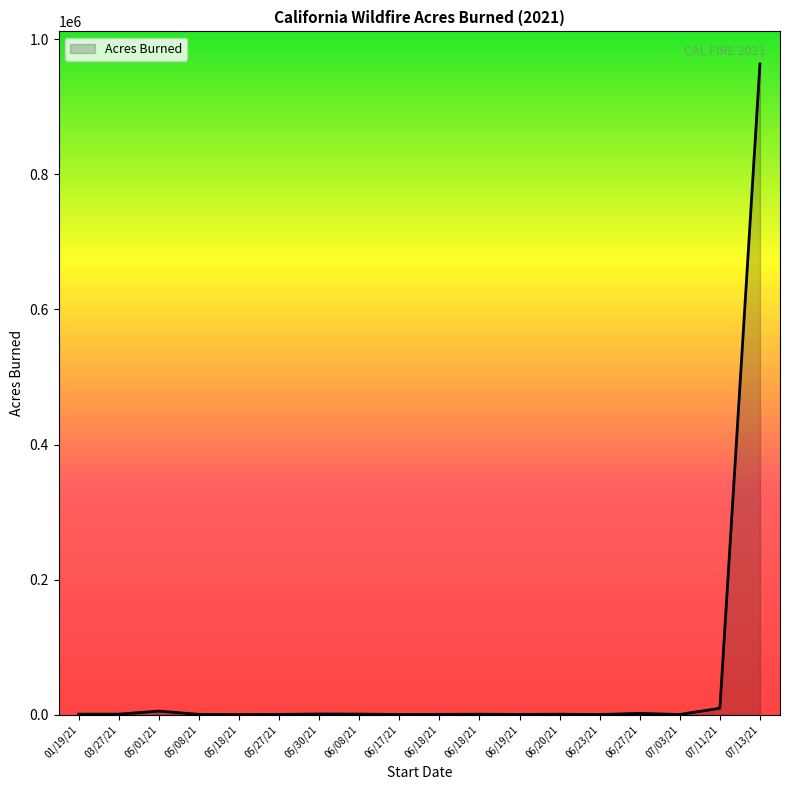

At which category does the data reach its first local valley?

05/18/21